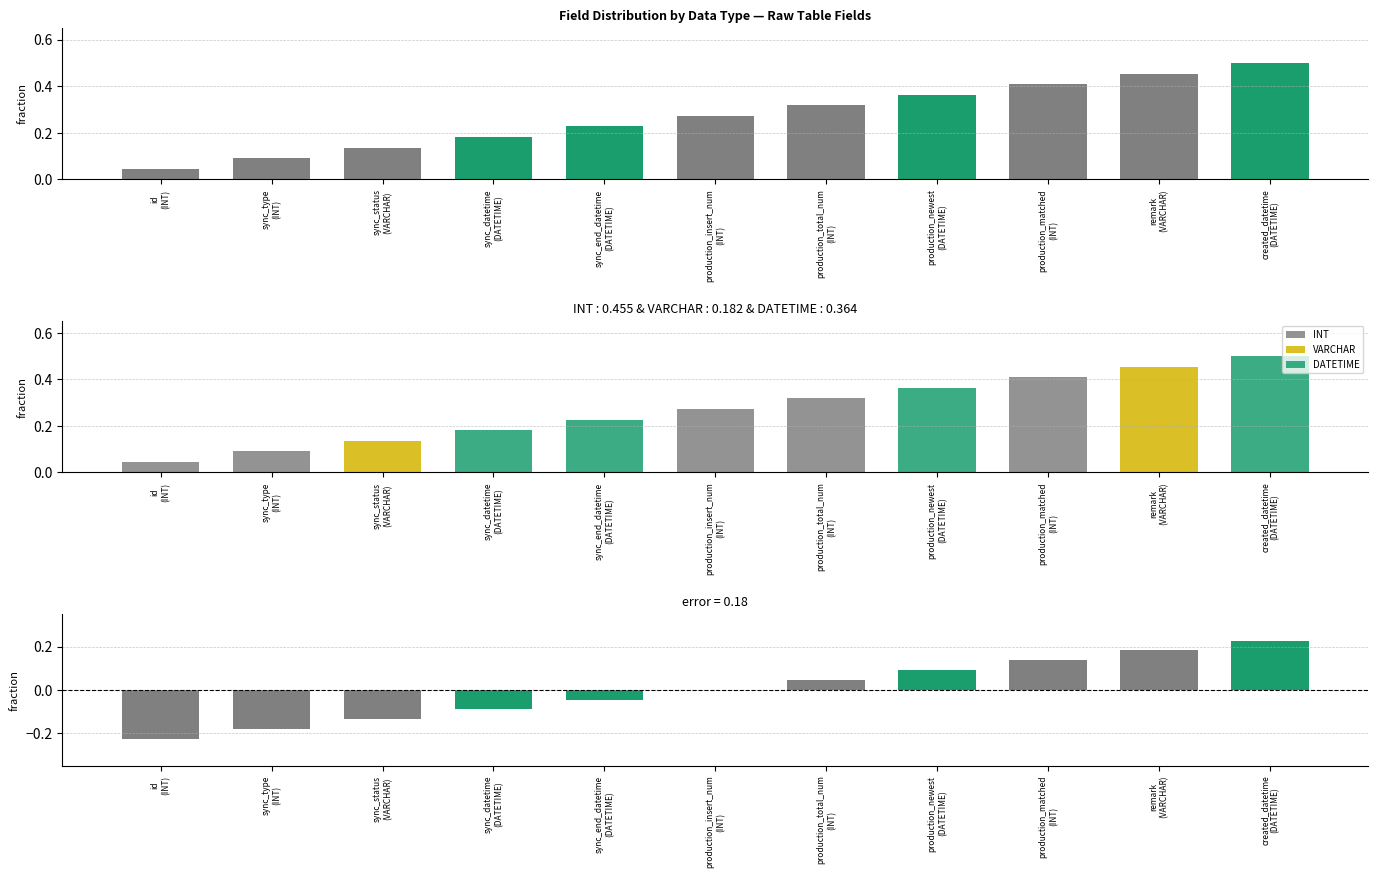

List the labels in order of deviation value, smallest first.

id
(INT), sync_type
(INT), sync_status
(VARCHAR), sync_datetime
(DATETIME), sync_end_datetime
(DATETIME), production_insert_num
(INT), production_total_num
(INT), production_newest
(DATETIME), production_matched
(INT), remark
(VARCHAR), created_datetime
(DATETIME)